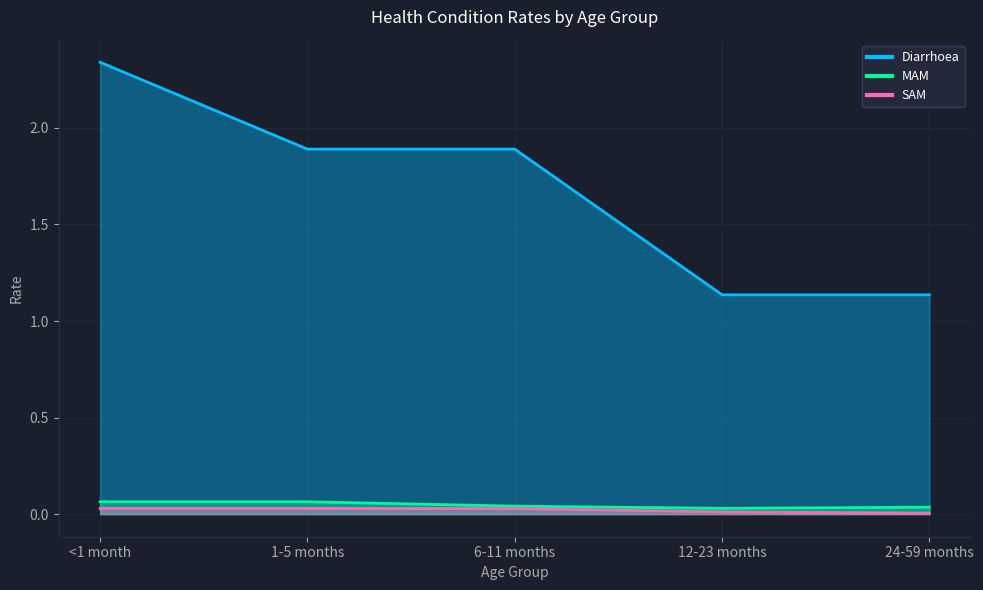

Reading left to right, list all the values displayed in this chart.

Diarrhoea: <1 month=2.3	1-5 months=1.9	6-11 months=1.9	12-23 months=1.1	24-59 months=1.1
MAM: <1 month=0.1	1-5 months=0.1	6-11 months=0.0	12-23 months=0.0	24-59 months=0.0
SAM: <1 month=0.0	1-5 months=0.0	6-11 months=0.0	12-23 months=0.0	24-59 months=0.0